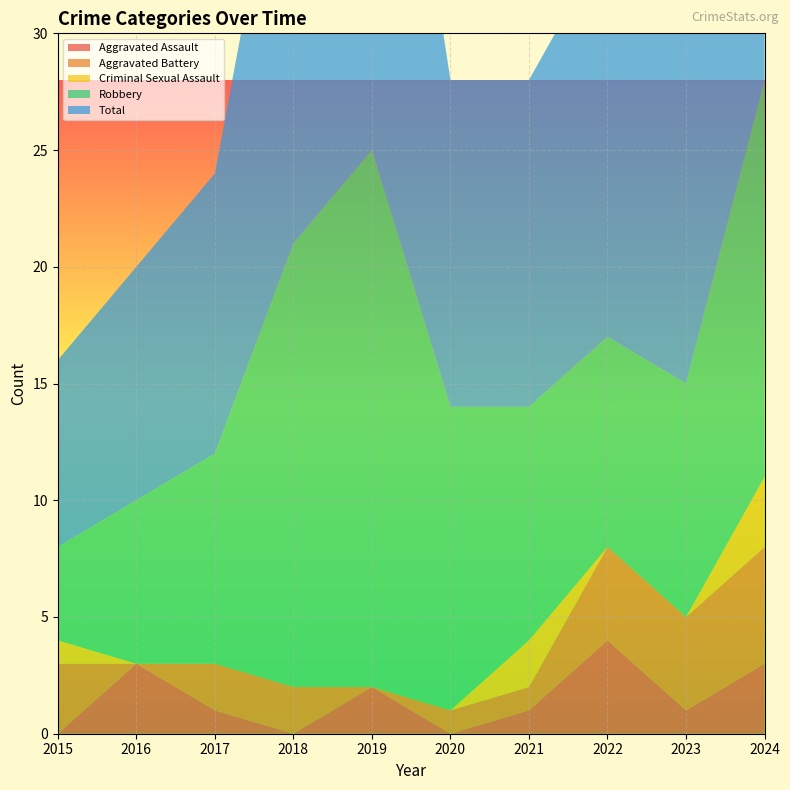

Reading left to right, what are all the values shown in this chart?

Aggravated Assault: 0	3	1	0	2	0	1	4	1	3
Aggravated Battery: 3	0	2	2	0	1	1	4	4	5
Criminal Sexual Assault: 1	0	0	0	0	0	2	0	0	3
Robbery: 4	7	9	19	23	13	10	9	10	17
Total: 8	10	12	21	25	14	14	17	15	28